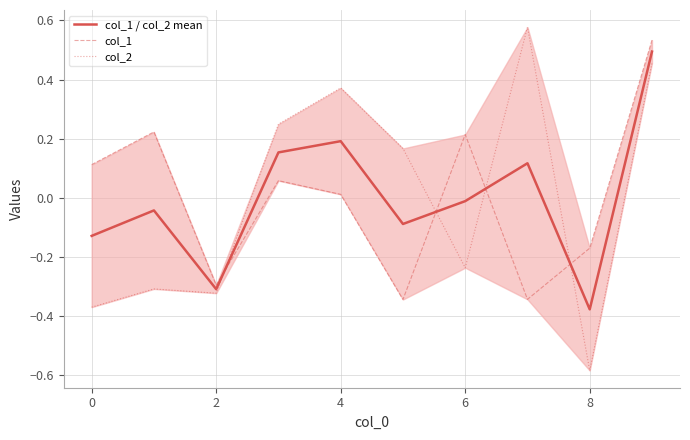

True or false: col_2 has more than 2 points higher than both neighbors.

True